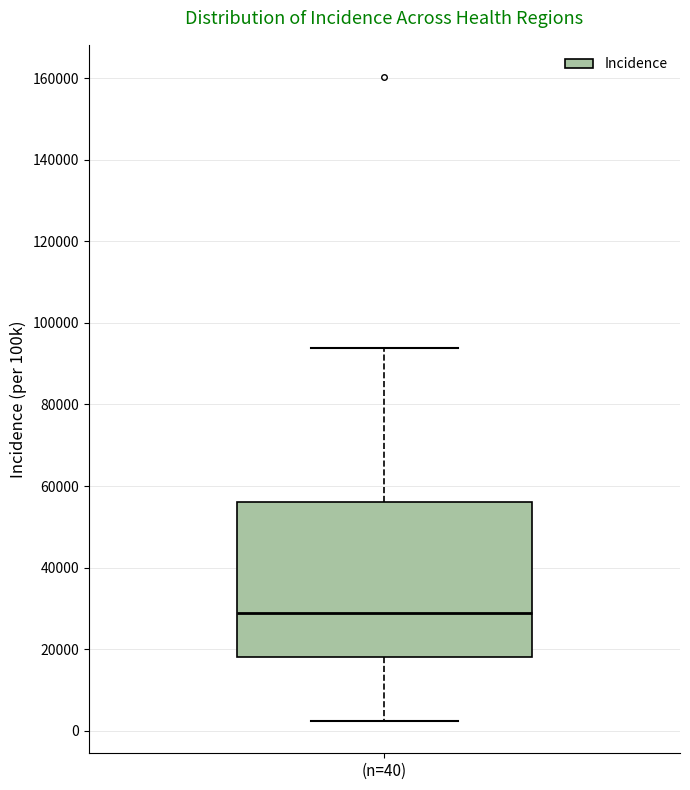

Where is the upper edge of the box for (n=40) on the y-axis? The values are not printed on the chart, so give them approximately, as read against the axis.

56000